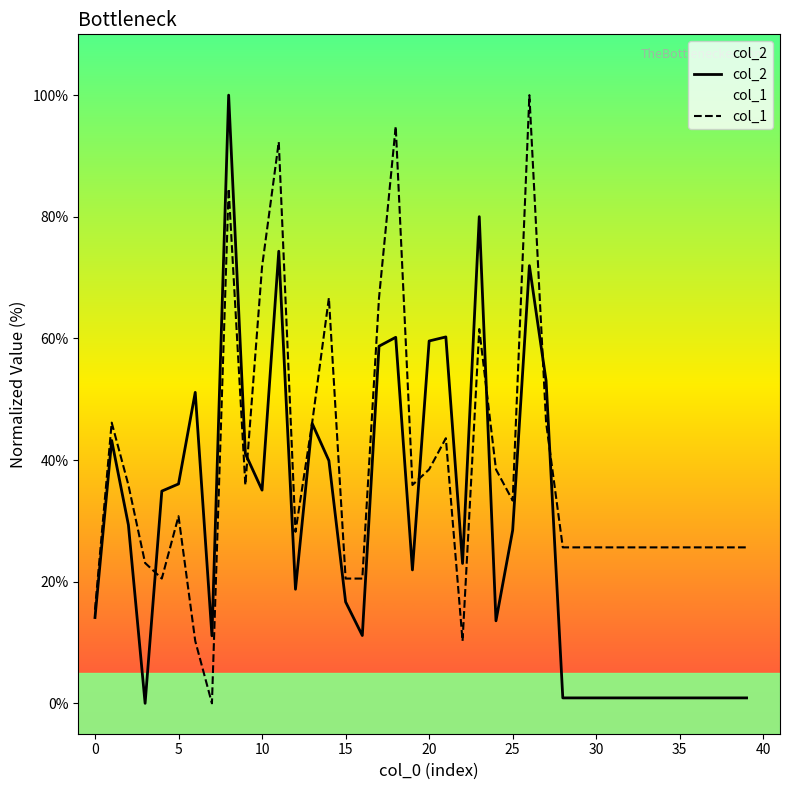

List the series in order of their overall mean, lowest first.

col_2, col_1